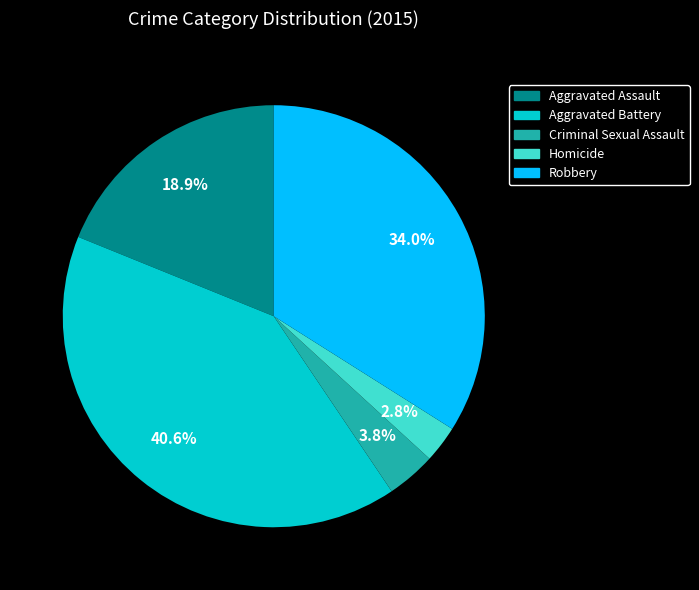

Which has a higher value, Criminal Sexual Assault or Aggravated Battery?

Aggravated Battery